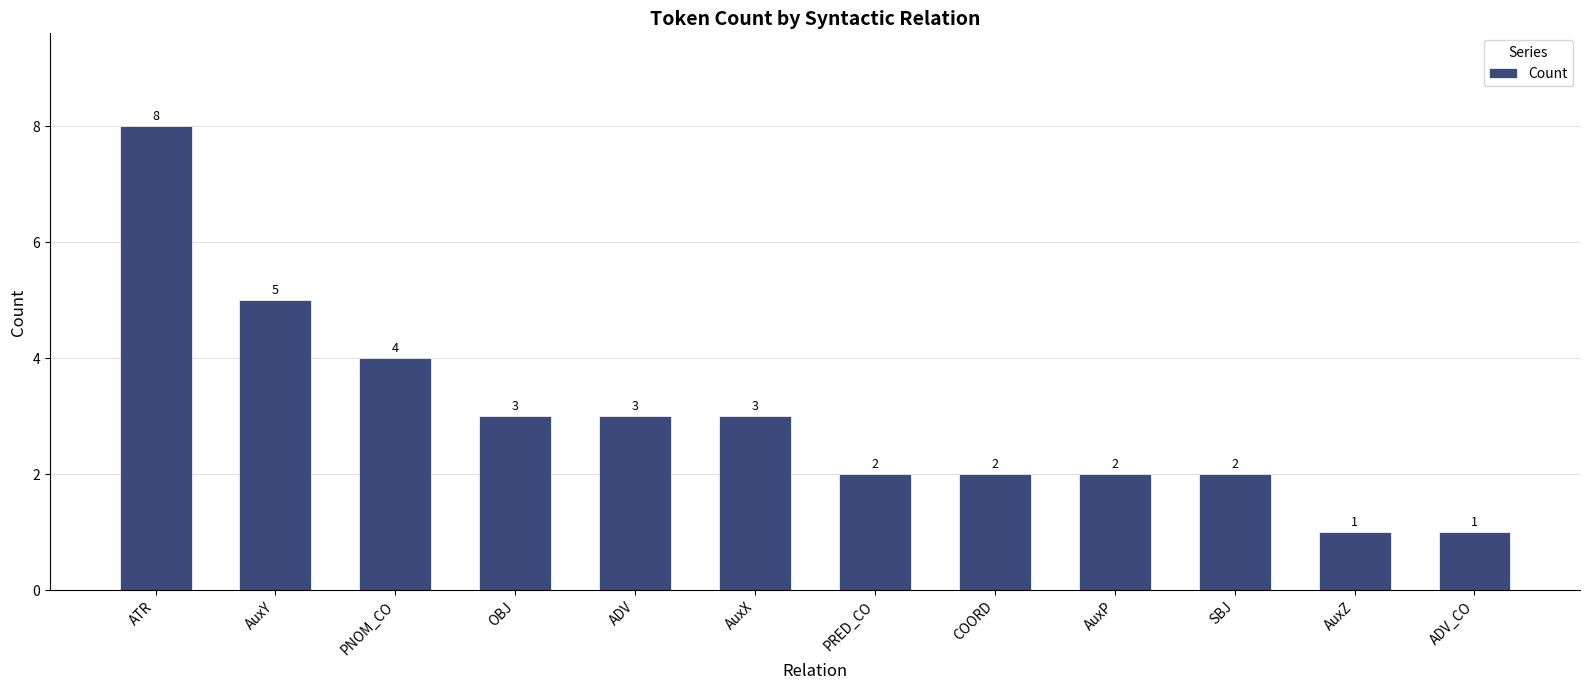

What is the change in value from ATR to COORD?

-6